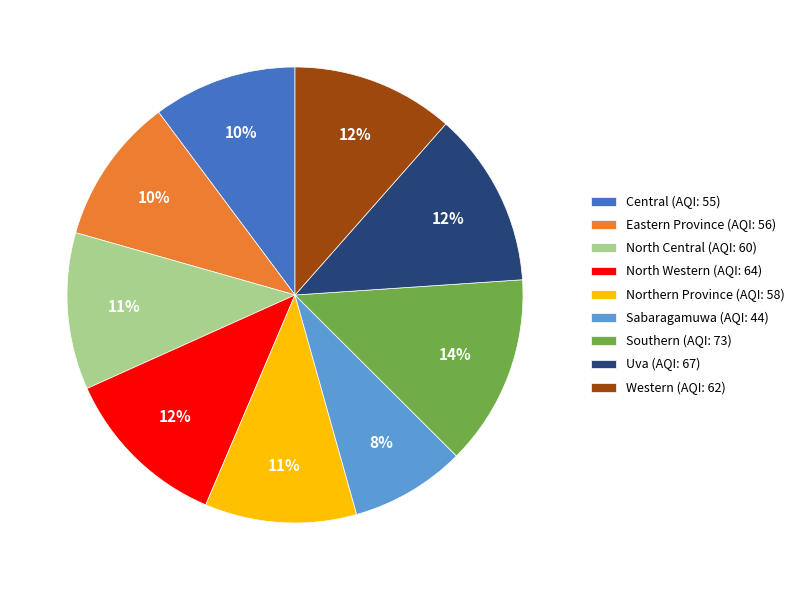

Is it true that Sabaragamuwa is 15% of the pie?

False